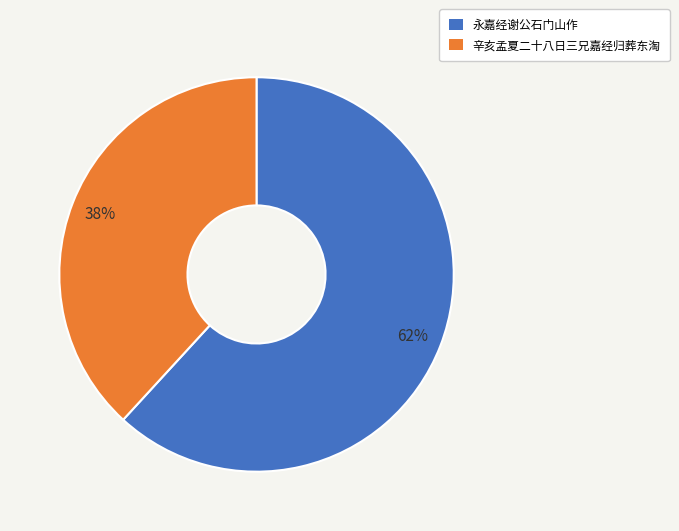

Which slice is the smallest?

辛亥孟夏二十八日三兄嘉经归葬东淘